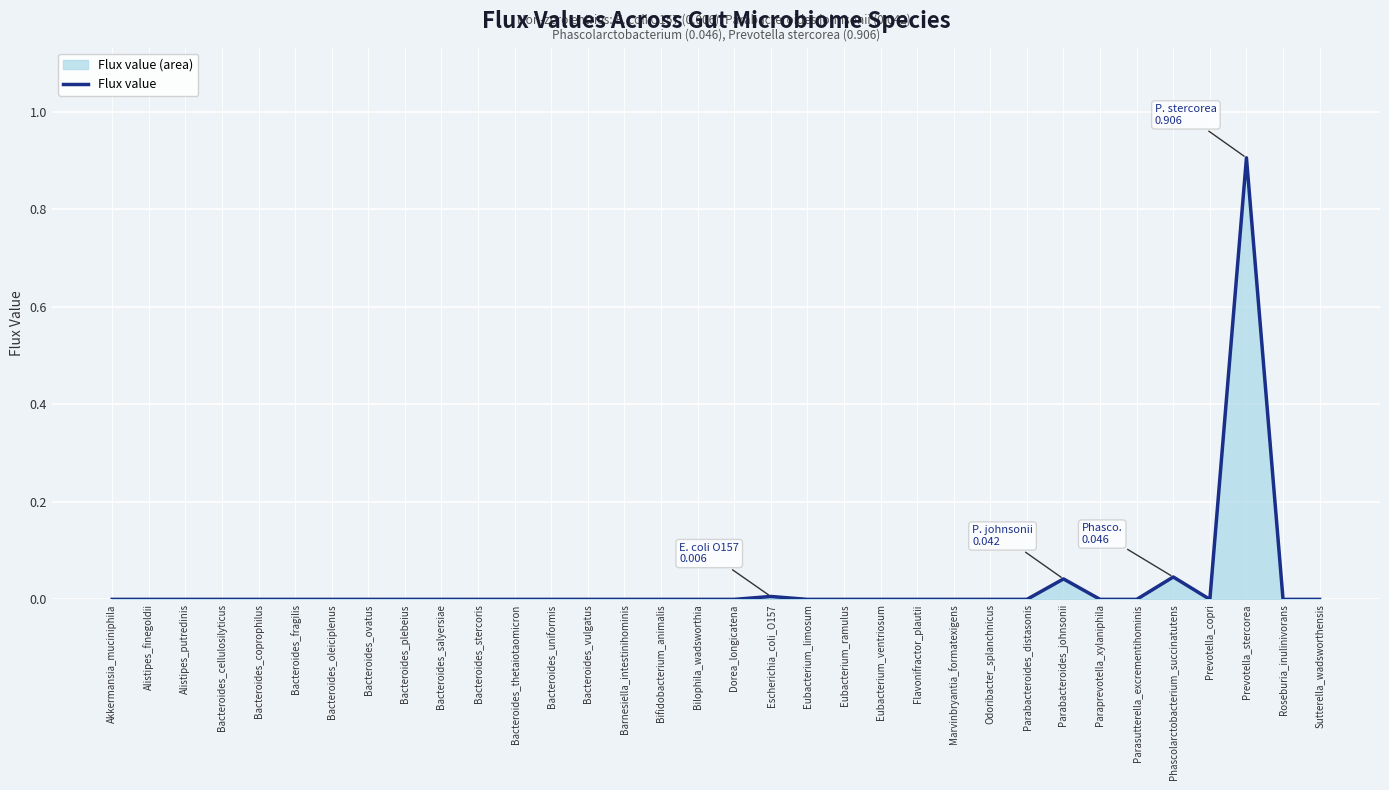

Between Prevotella_copri and Roseburia_inulinivorans, which is larger?

Prevotella_copri